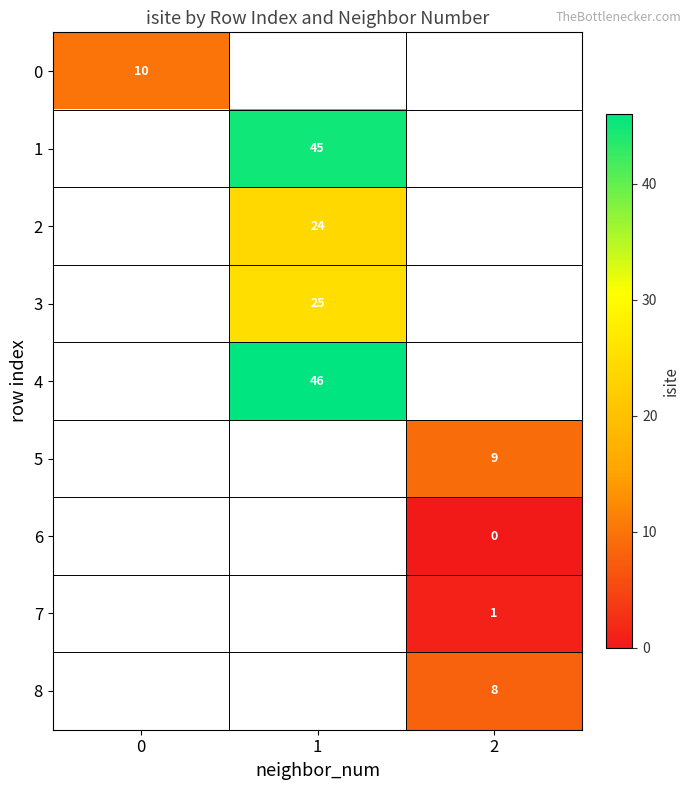

True or false: 2 has a value of 24 at 1.

True